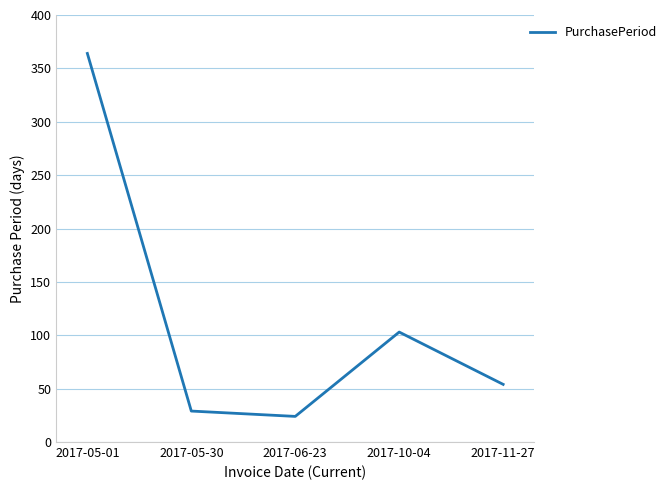

Where is the first local minimum?

2017-06-23